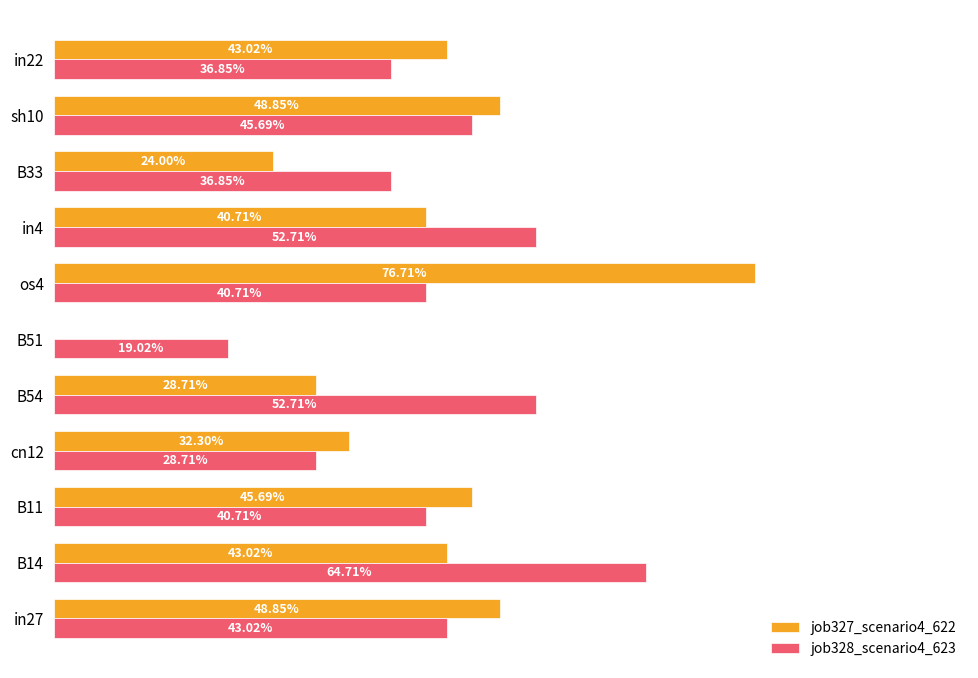

How many values in the job327_scenario4_622 series exceed 0?

10